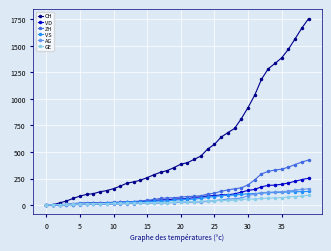

Which series has the widest spread of values?

CH